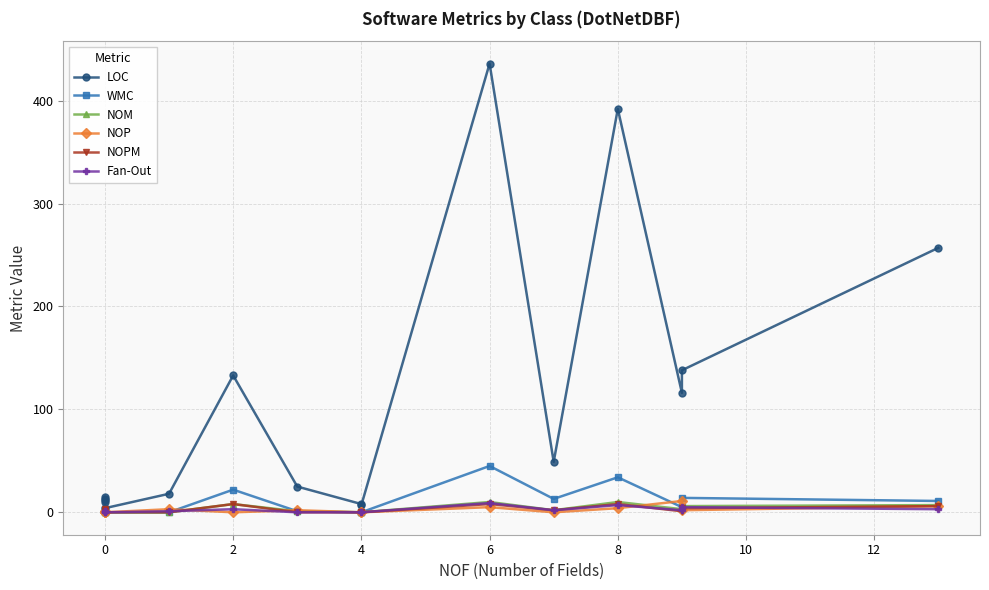

Which series has the largest total across all categories?

LOC